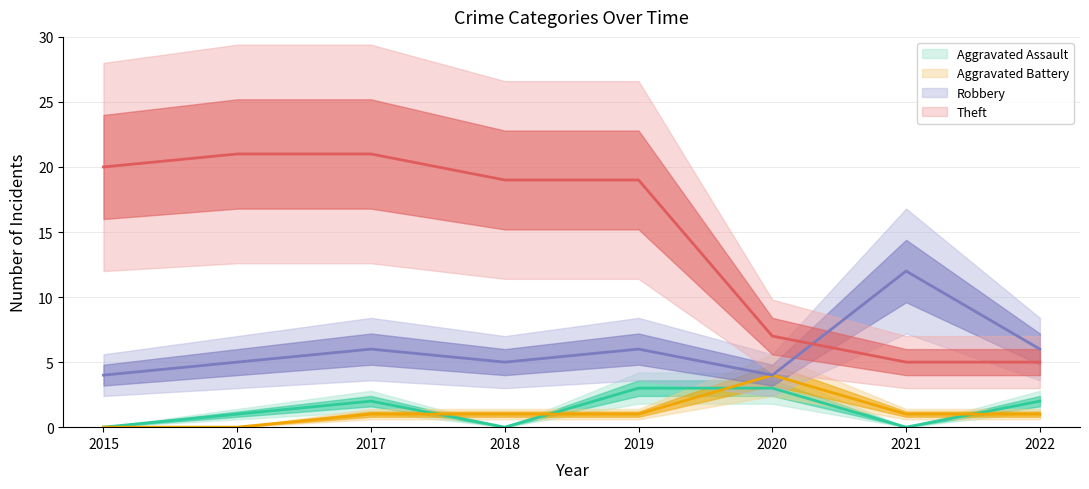

Rank the series by their maximum value, from highest to lowest.

Theft, Robbery, Aggravated Battery, Aggravated Assault